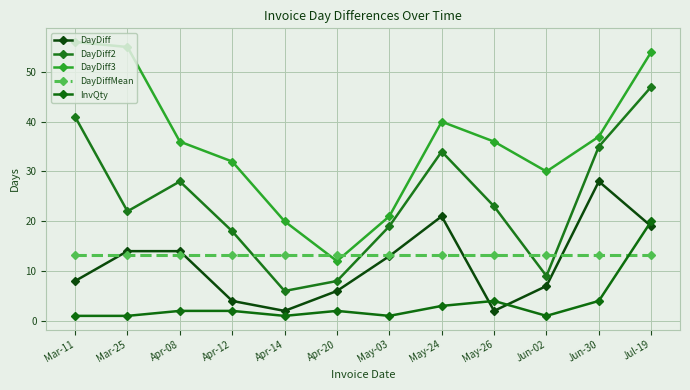

Is this an area chart (filled region under the line)?

No